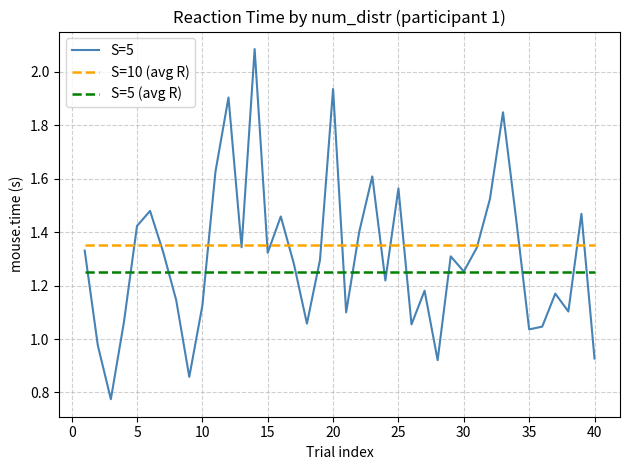

List the series in order of their peak value, highest first.

S=5, S=10 (avg R), S=5 (avg R)